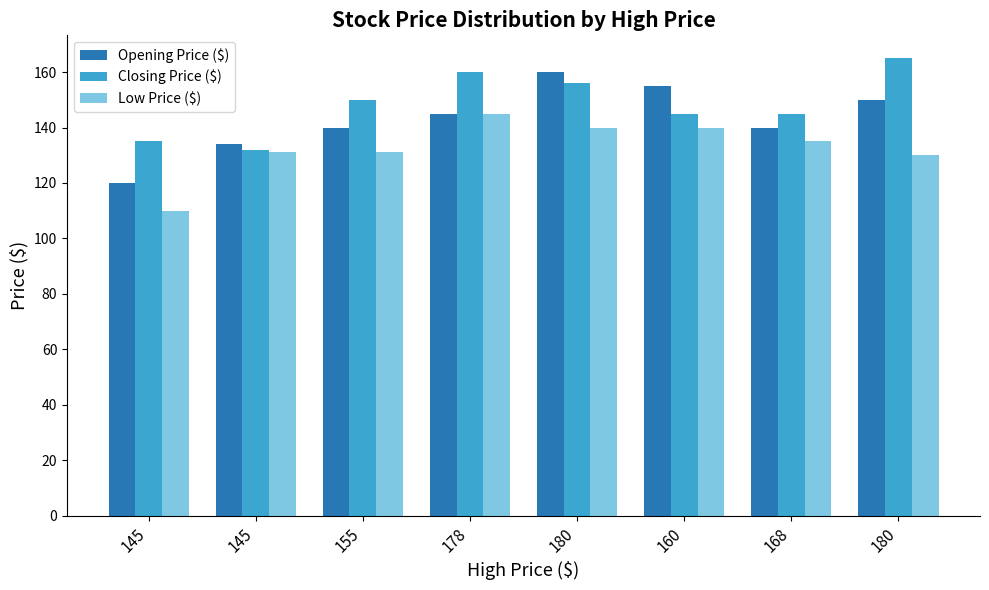

Reading left to right, extract all data points from this chart.

Opening Price ($): 145=120	145=134	155=140	178=145	180=160	160=155	168=140	180=150
Closing Price ($): 145=135	145=132	155=150	178=160	180=156	160=145	168=145	180=165
Low Price ($): 145=110	145=131	155=131	178=145	180=140	160=140	168=135	180=130